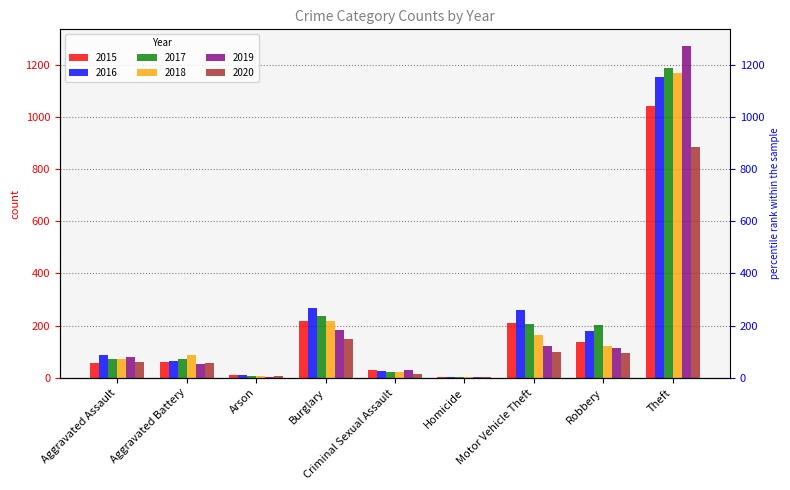

What is the average value of the 2019 series?

207